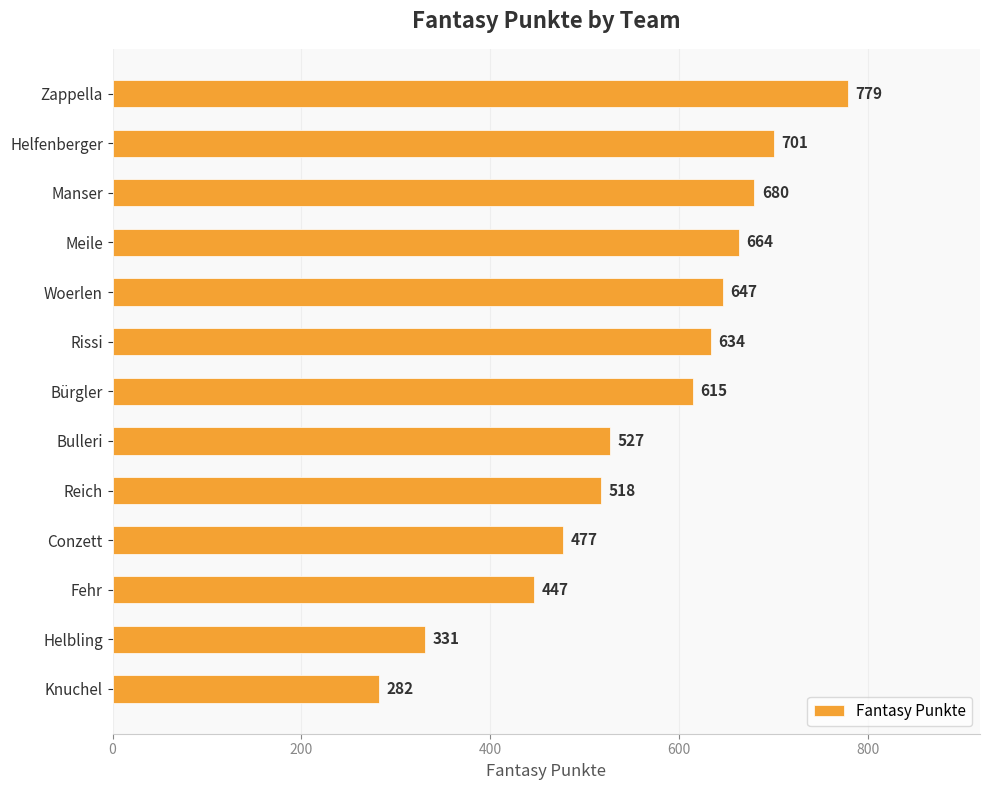

Does the chart contain any negative values?

No